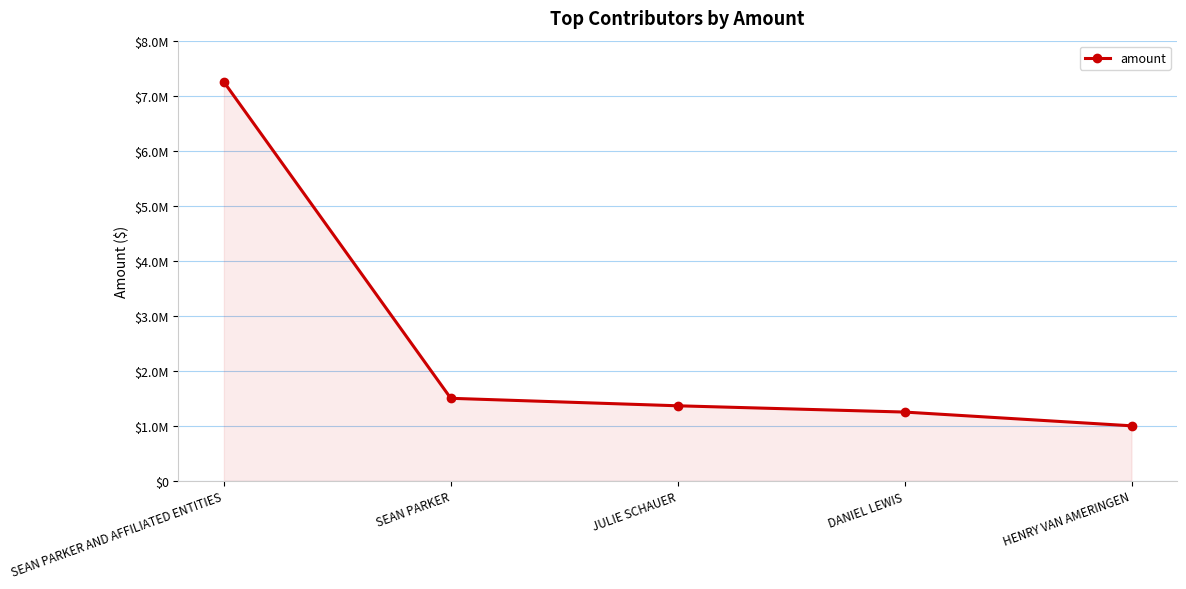

What is the ratio of the value at JULIE SCHAUER to the value at SEAN PARKER AND AFFILIATED ENTITIES?

0.2